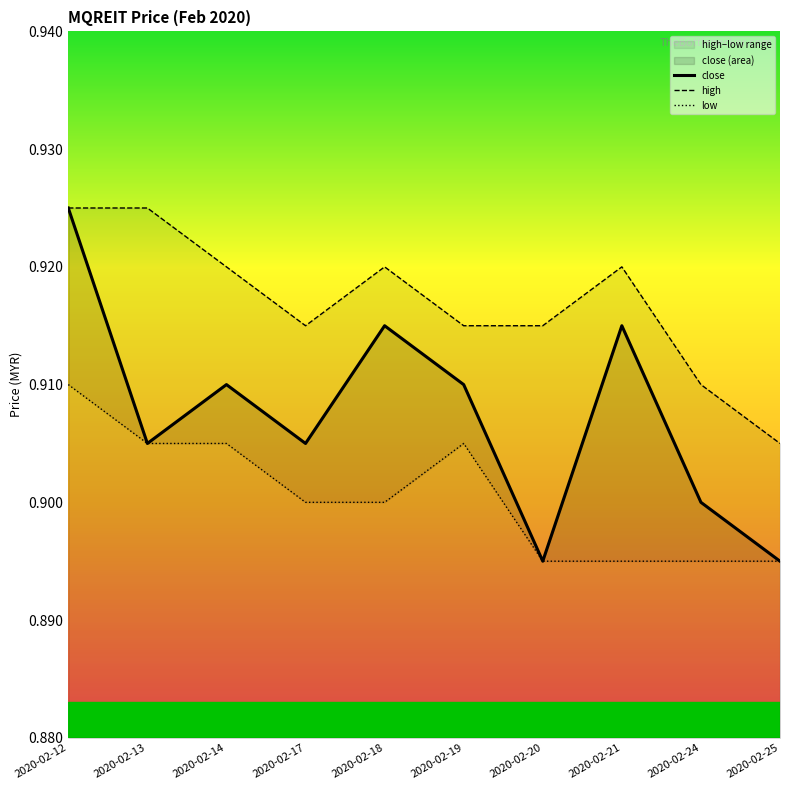

Which series changed the most between 2020-02-18 and 2020-02-24?

close